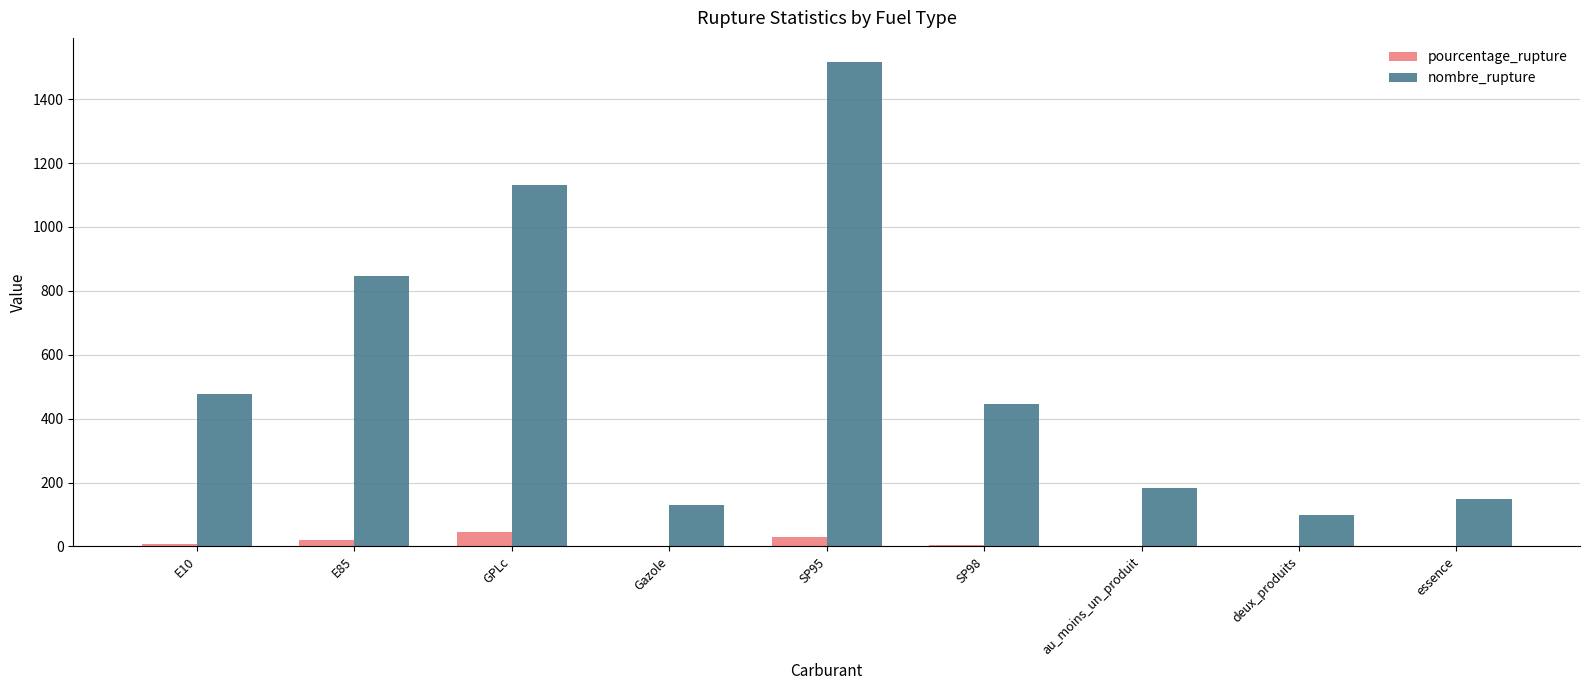

Which series has the largest total across all categories?

nombre_rupture